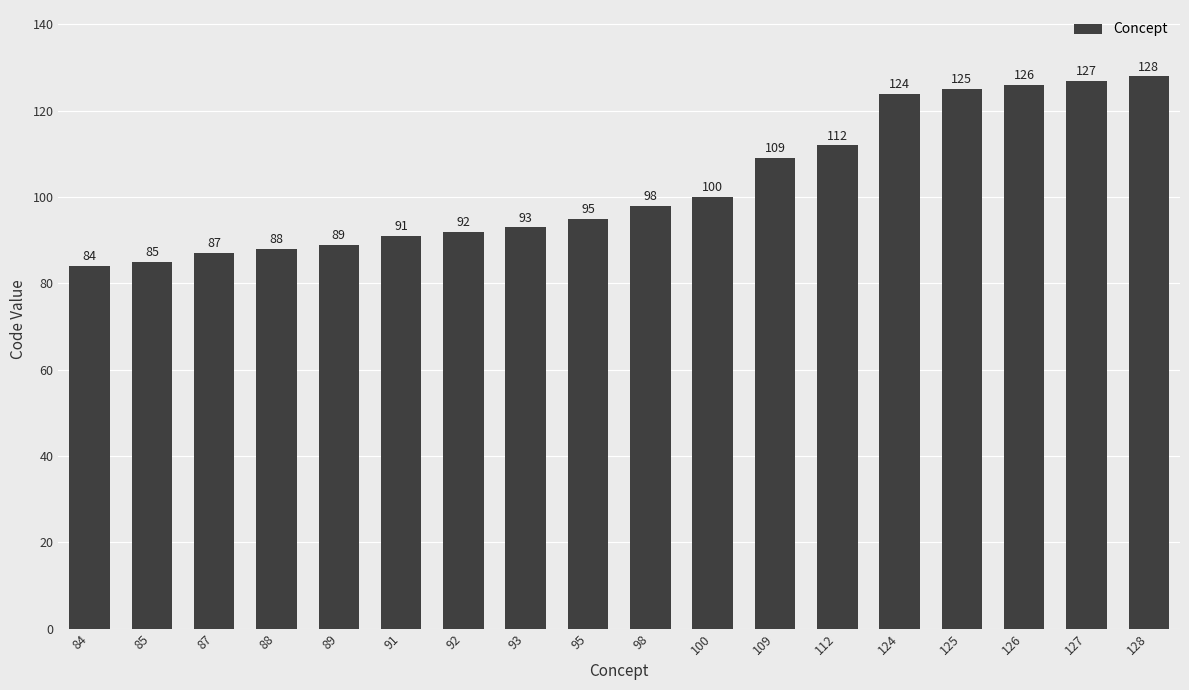

Does the chart contain stacked bars?

No